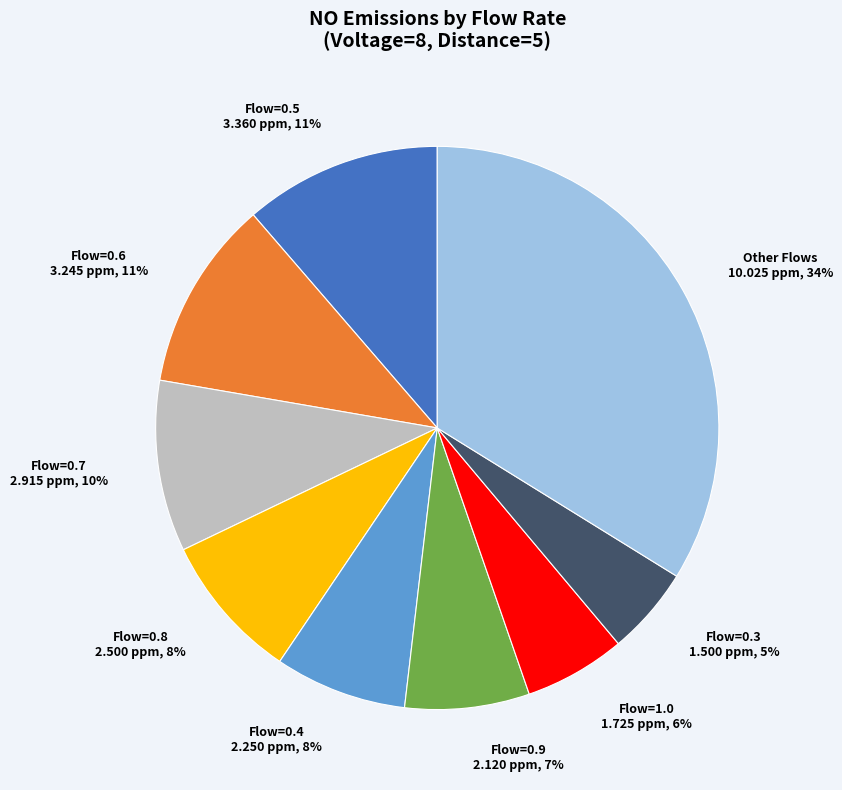

Which slice is the smallest?

Flow=0.3 1.500 ppm, 5%